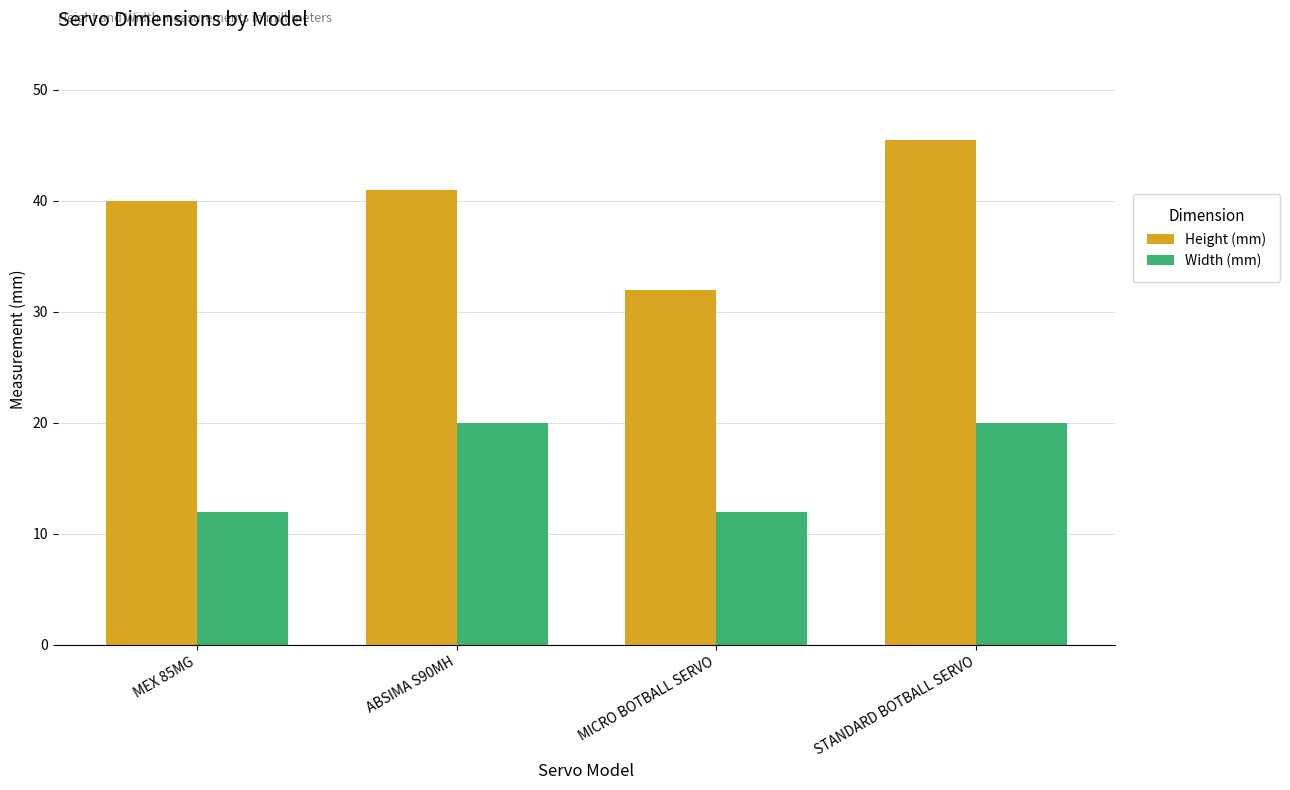

What is the difference between the second highest and second lowest values in the Height (mm) series?

1.0